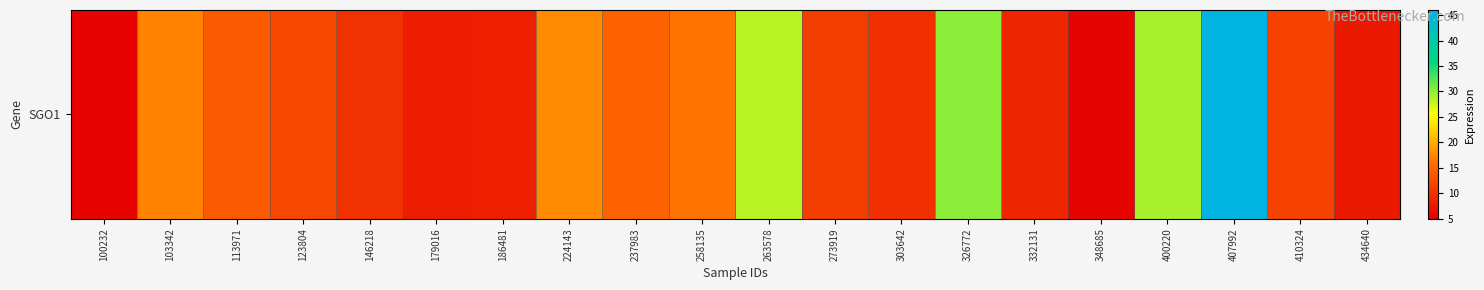

What is the difference between the maximum and minimum values?

40.1